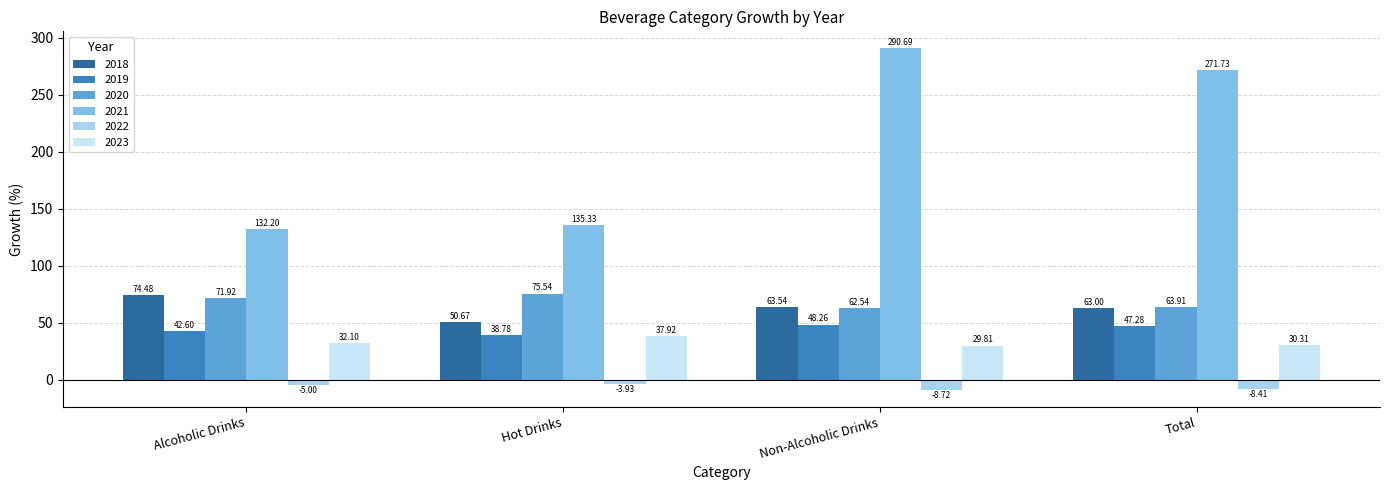

What is the spread (max minus min) of values at Total?

280.1